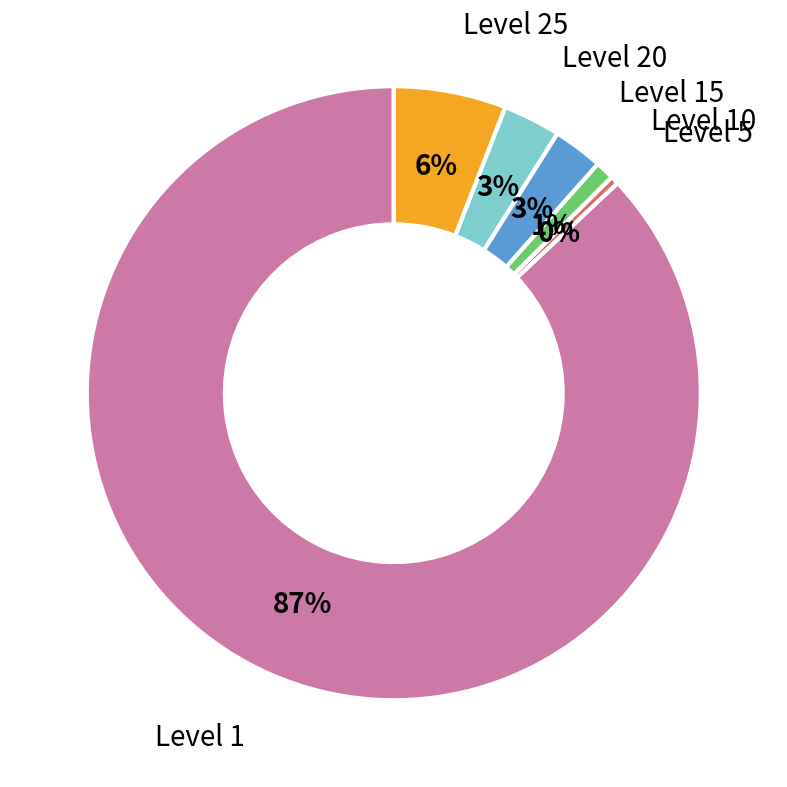

Which slice is the largest?

Level 1